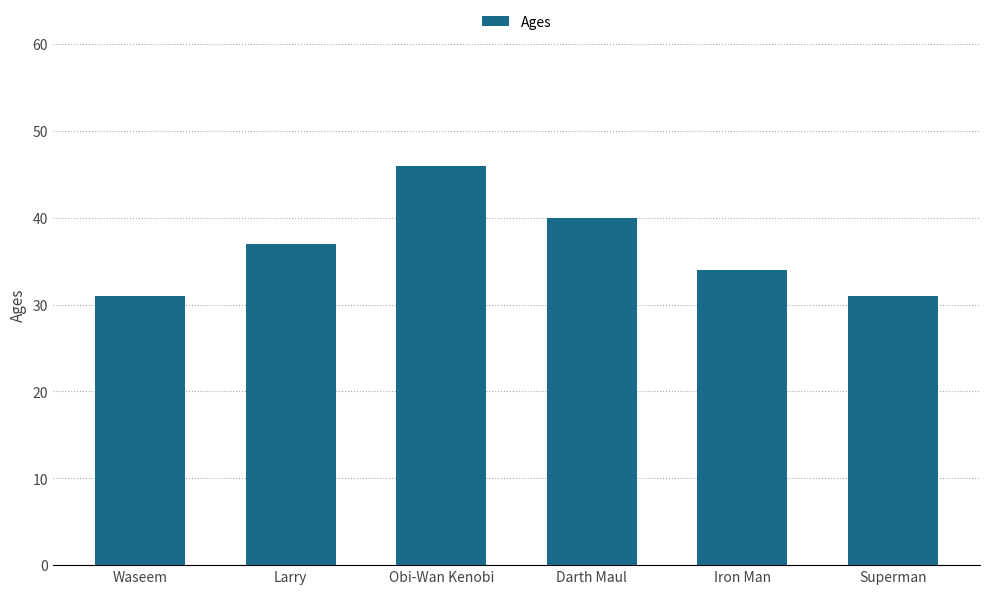

What is the value of the 3rd bar from the left?

46